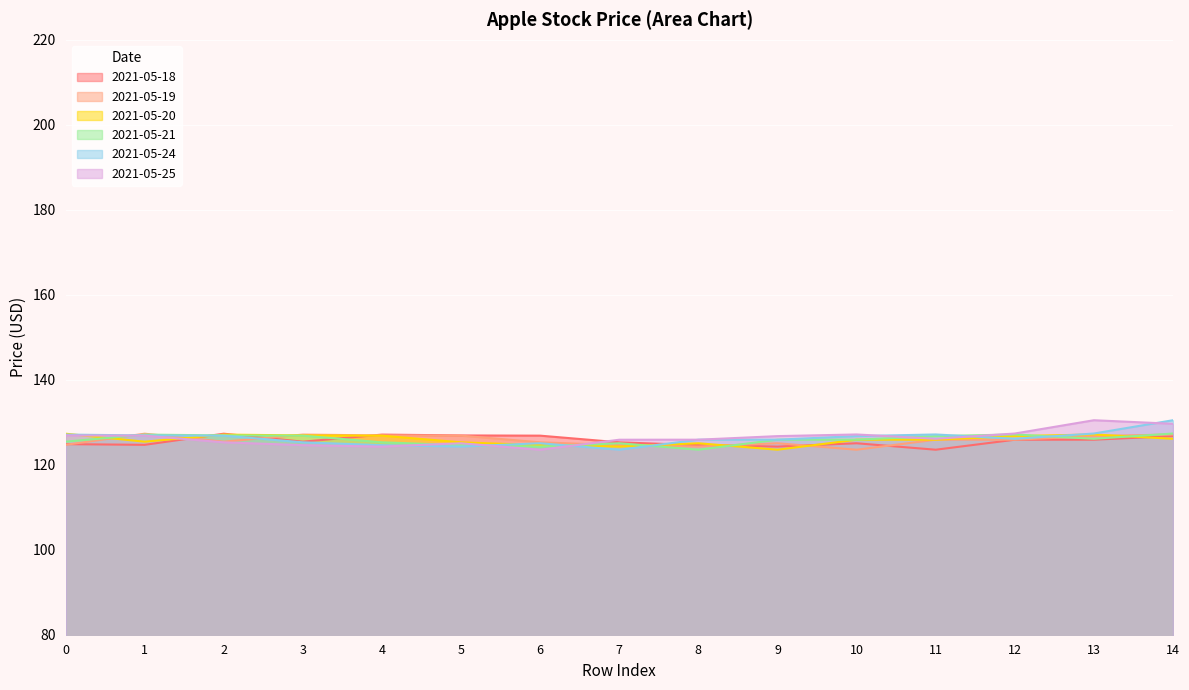

Is it true that 2021-05-20 equals 190.4 at 12?

False